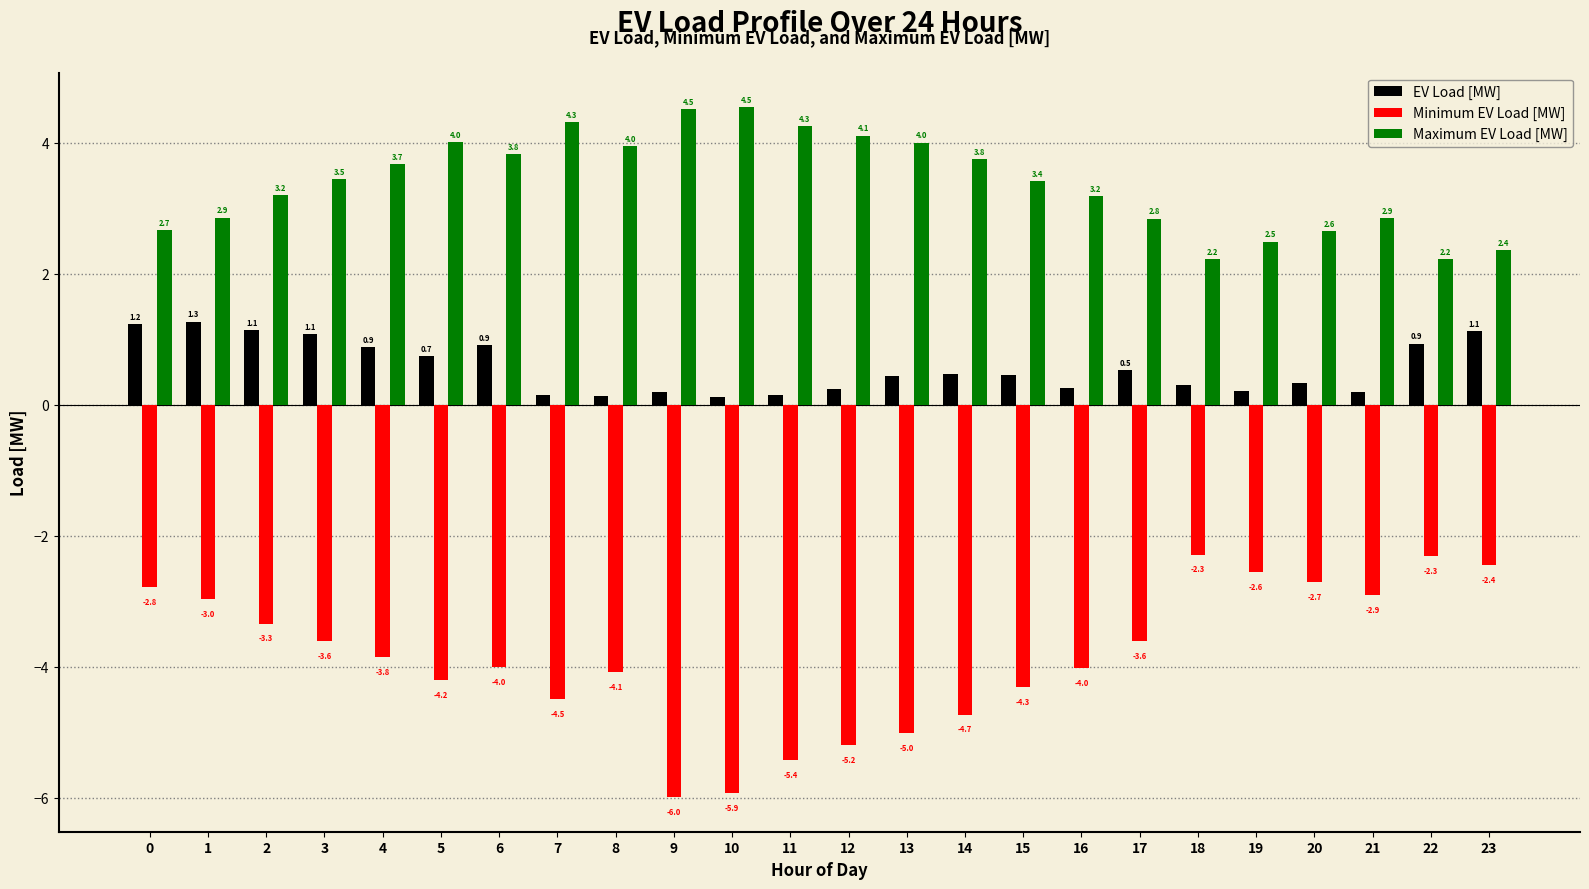

What are all the series names shown in the legend?

EV Load [MW], Minimum EV Load [MW], Maximum EV Load [MW]